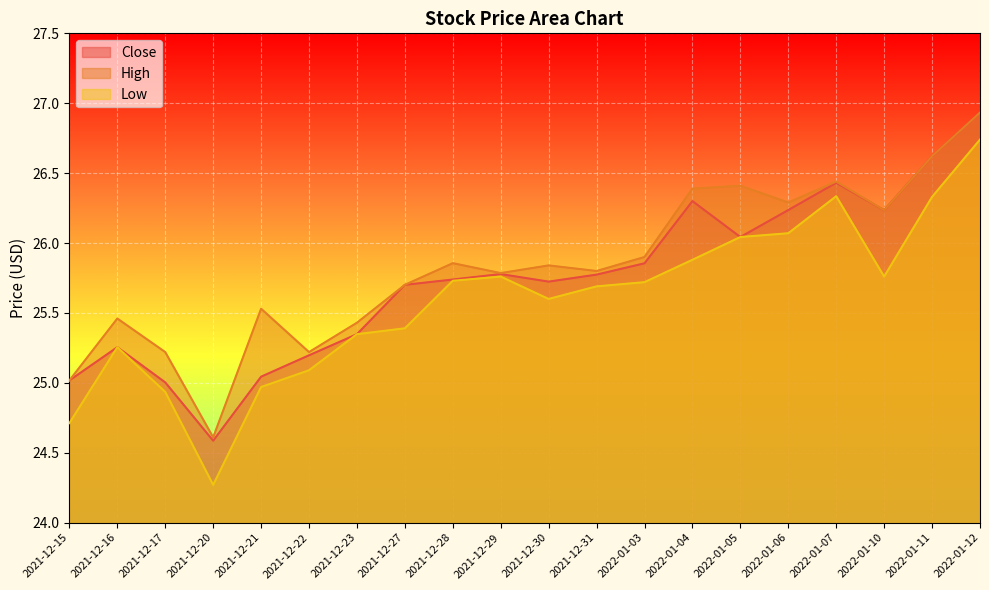

Which category has the highest value across all series?

2022-01-12